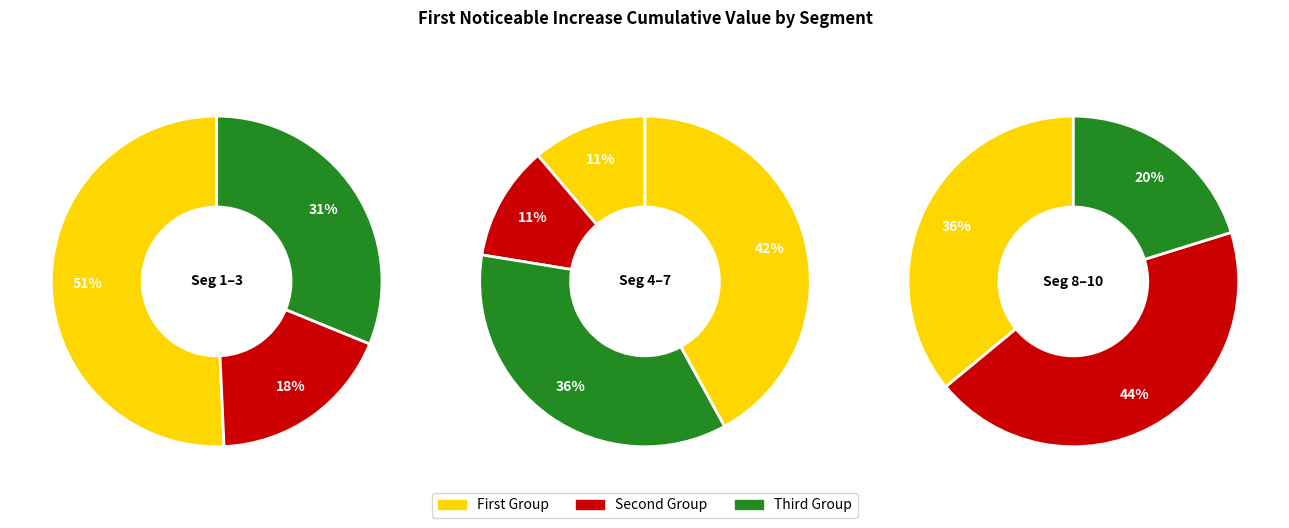

Does any single category account for the majority?

No